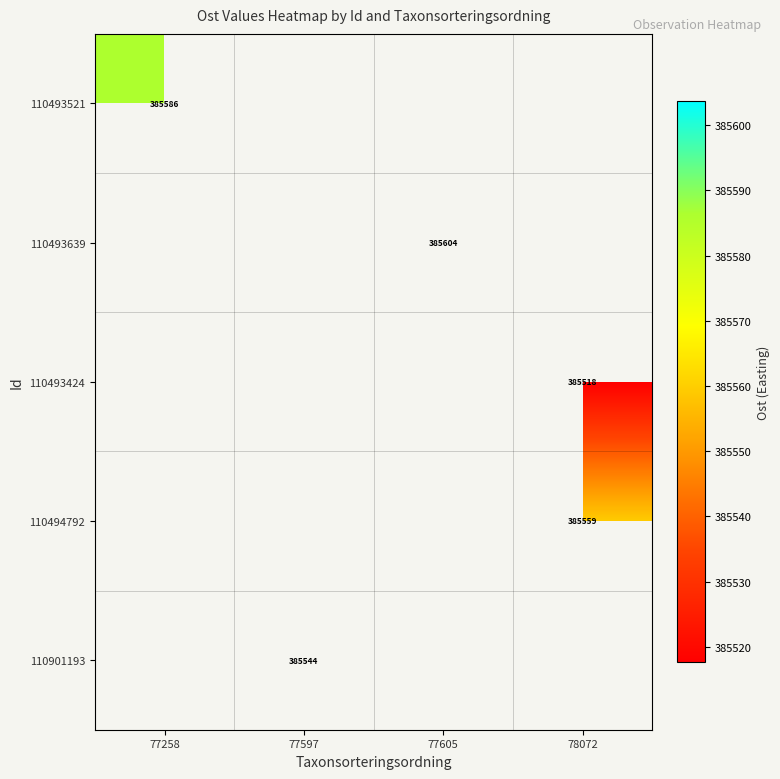

How many distinct data groups are displayed?

5